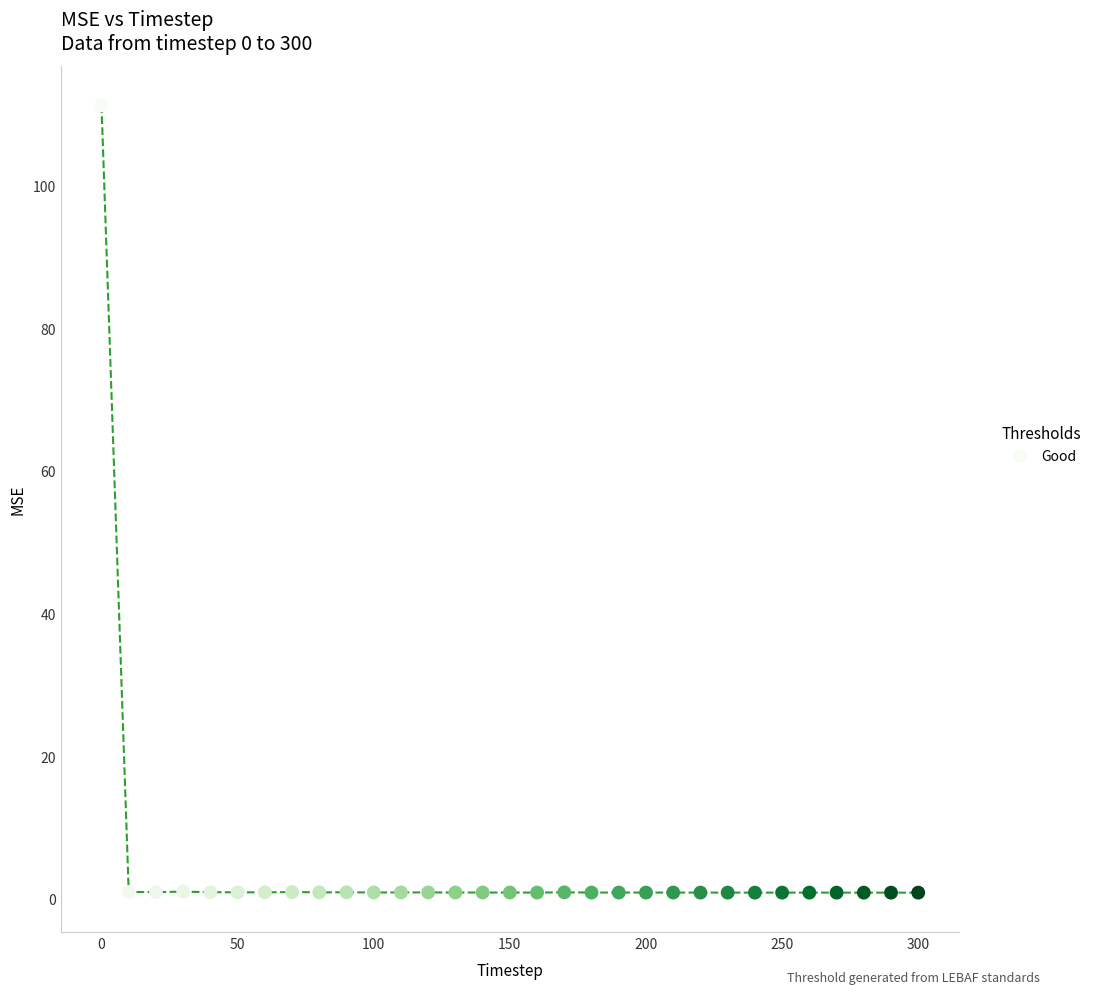

What is the range of X values (max minus min)?

300.0